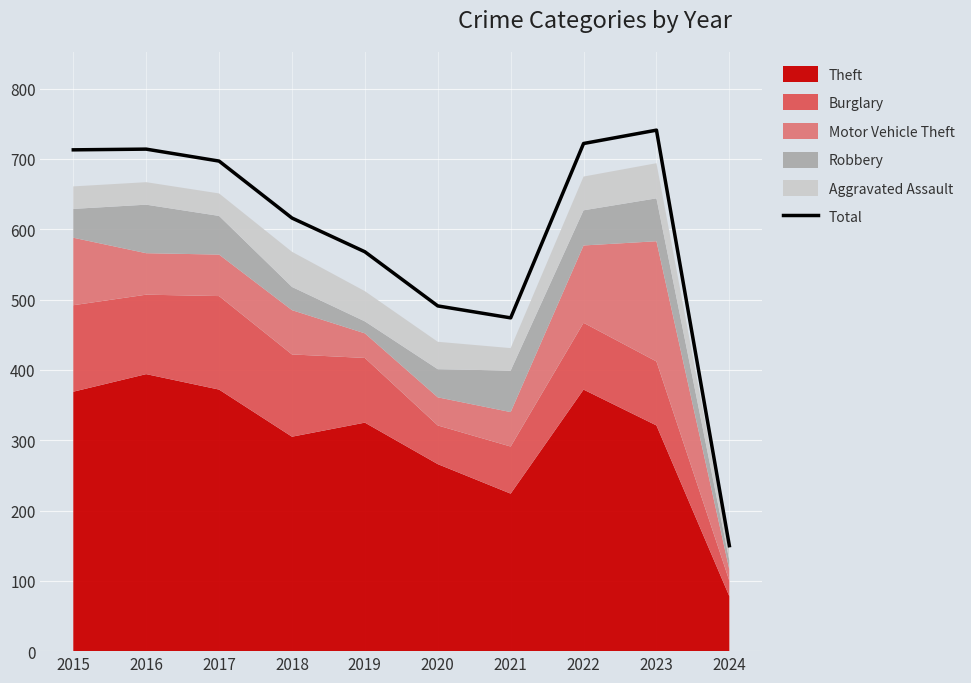

The chart shows a value of 150 at 2024. True or false?

True